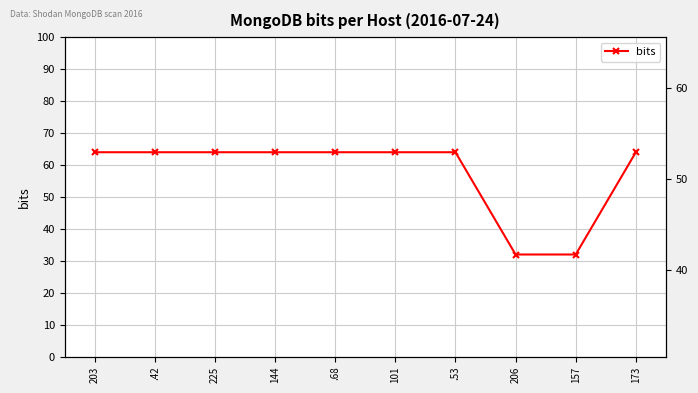

List the labels in order of value, smallest first.

206, 157, 203, .42, 225, 144, .68, 101, .53, 173